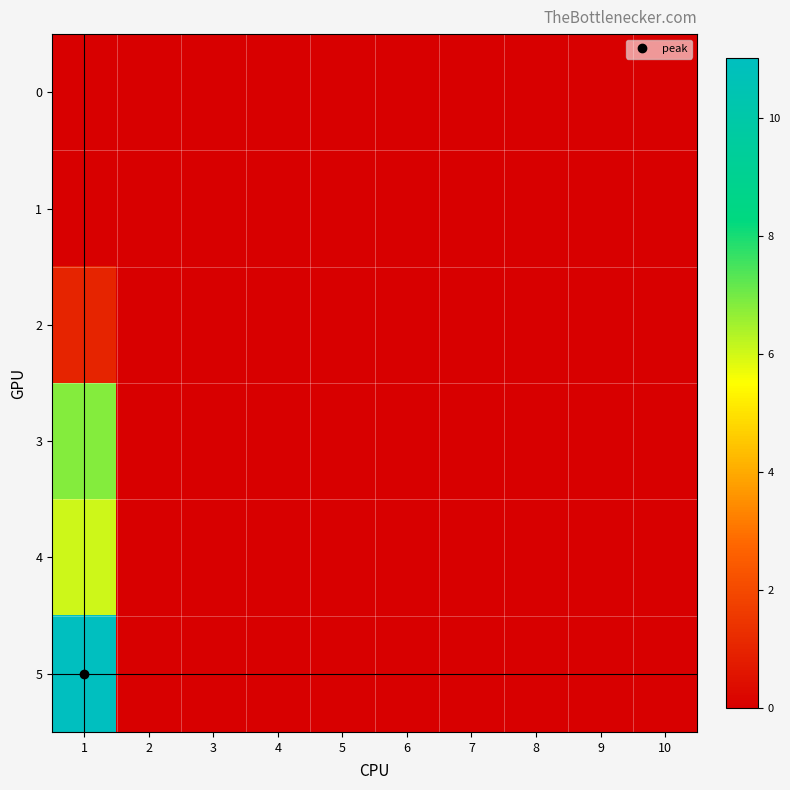

What is the greatest value displayed?

11.0